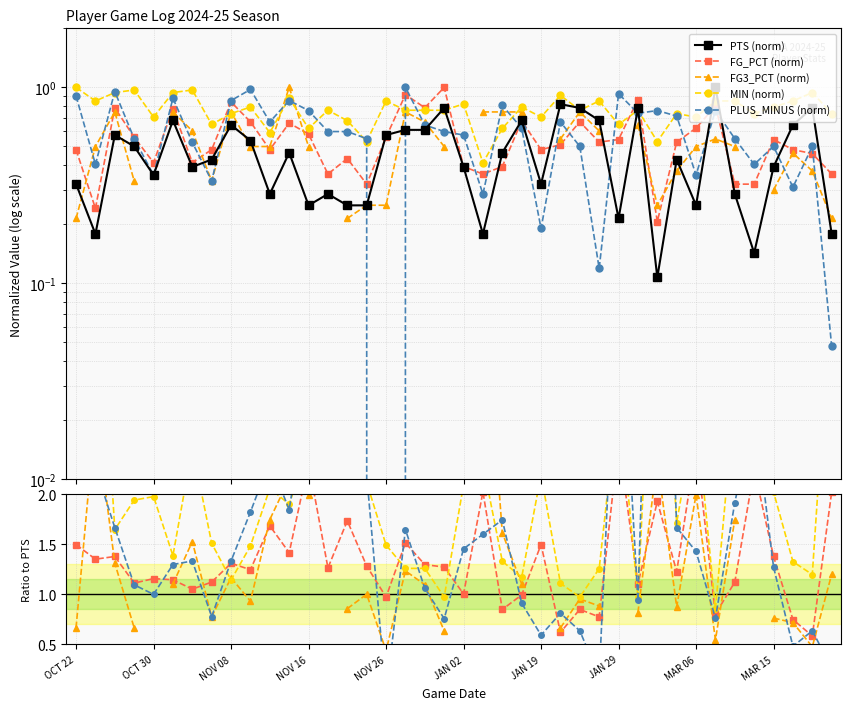

How many data points does each series have?

40